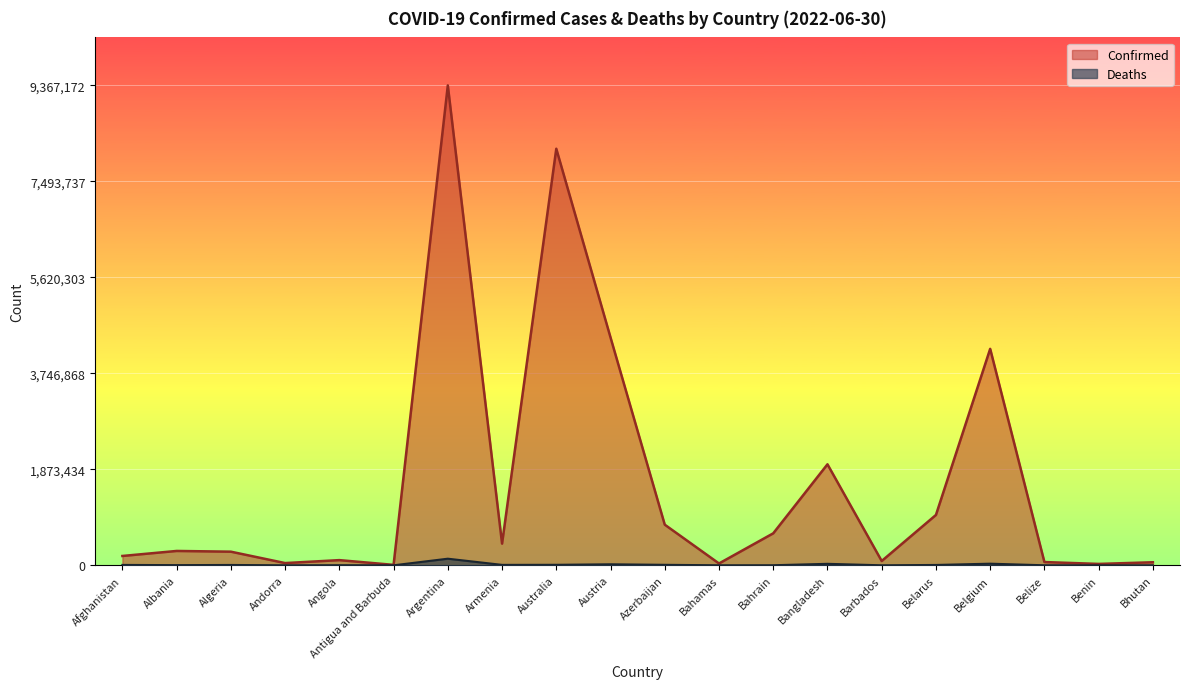

True or false: Deaths and Confirmed intersect in this chart.

False